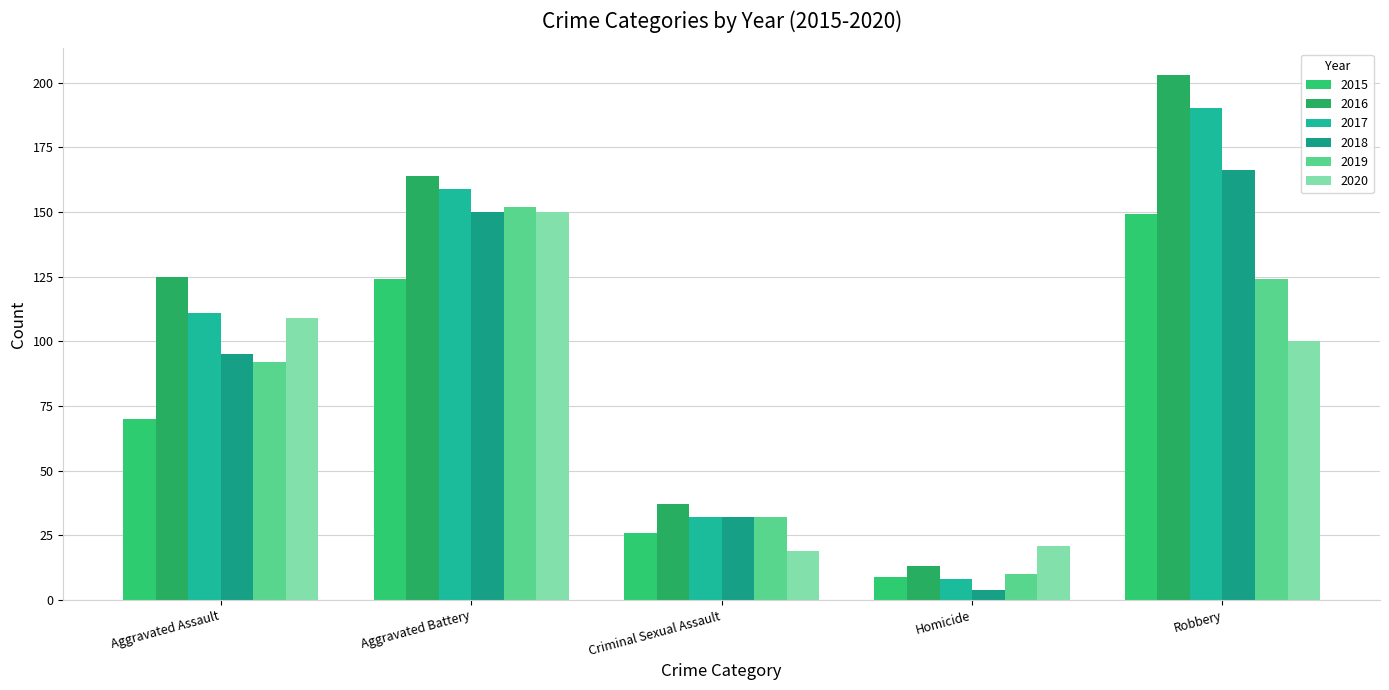

Is it true that 2016 equals 13 at Homicide?

True